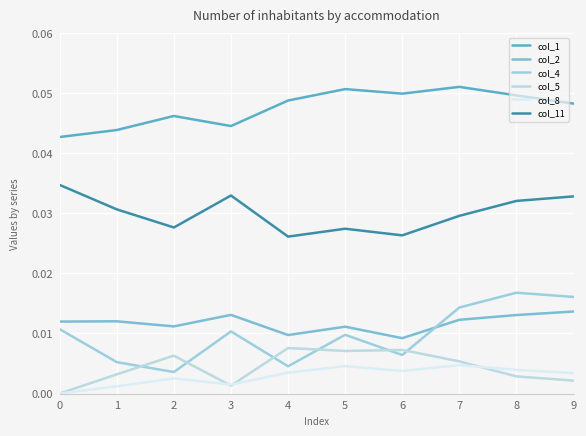

True or false: col_4 and col_8 intersect in this chart.

False